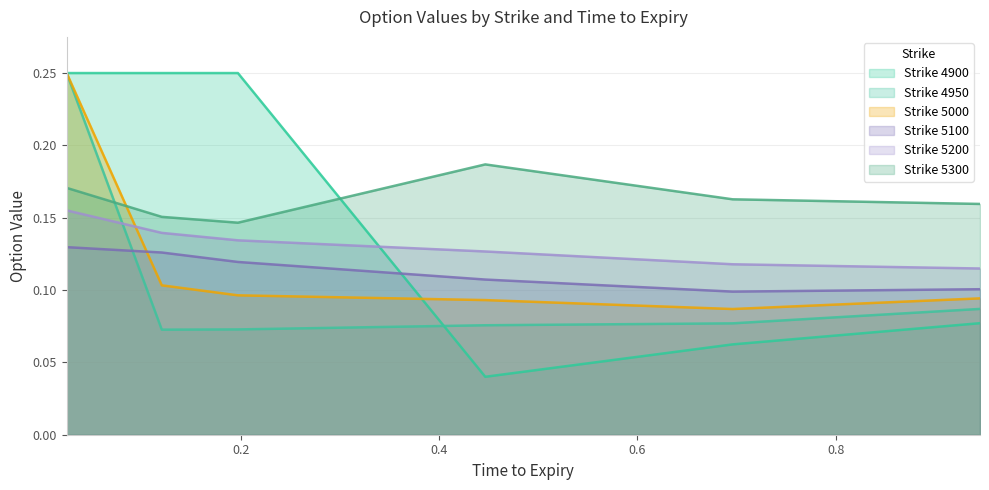

How many 5200 values are between 0 and 1?

6